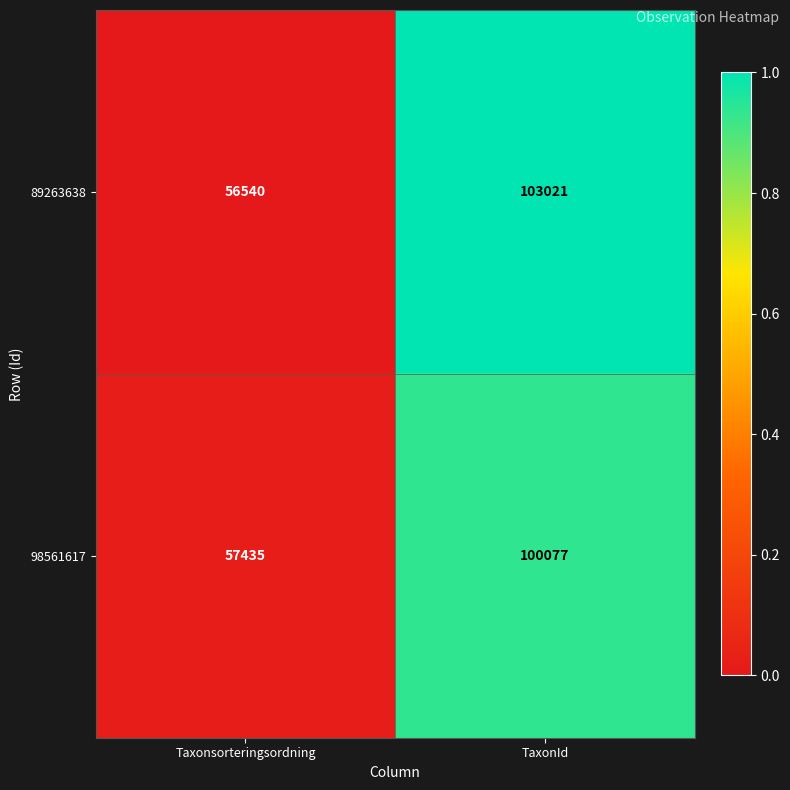

Is it true that 89263638 equals 103021 at TaxonId?

True